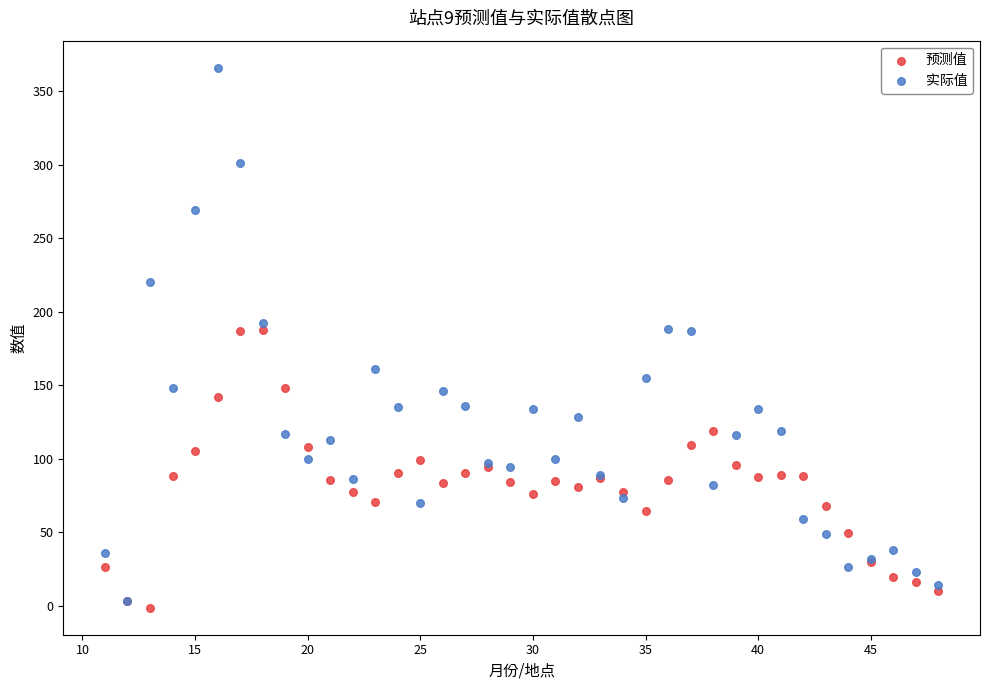

Which series contains the highest Y value?

实际值